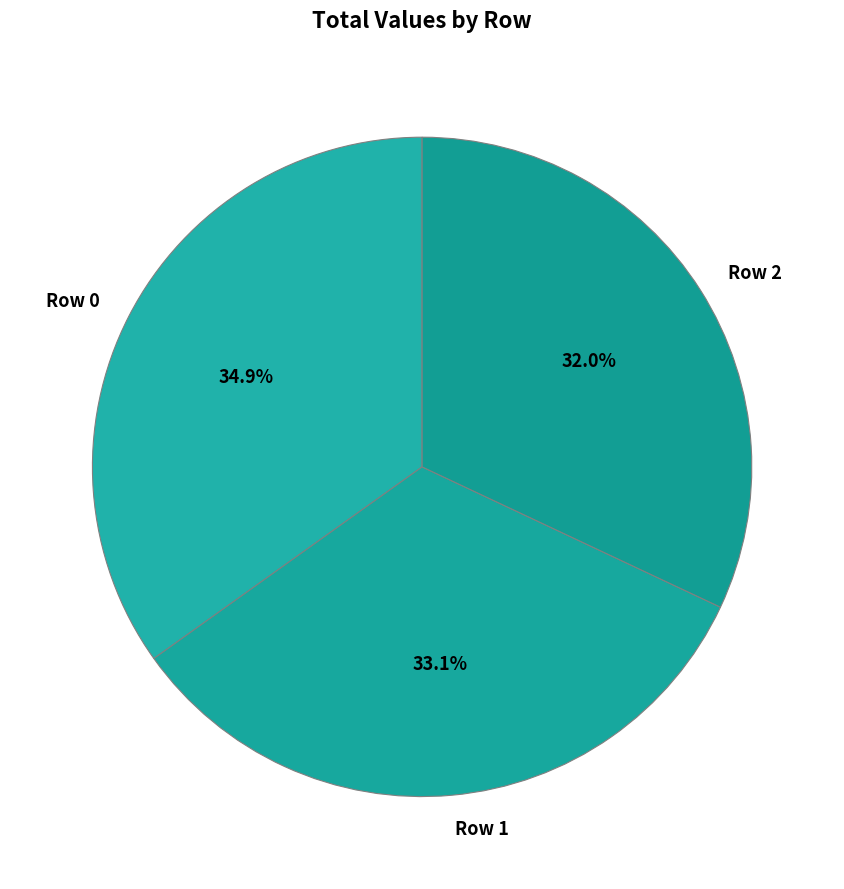

Rank the categories by value from highest to lowest.

Row 0, Row 1, Row 2